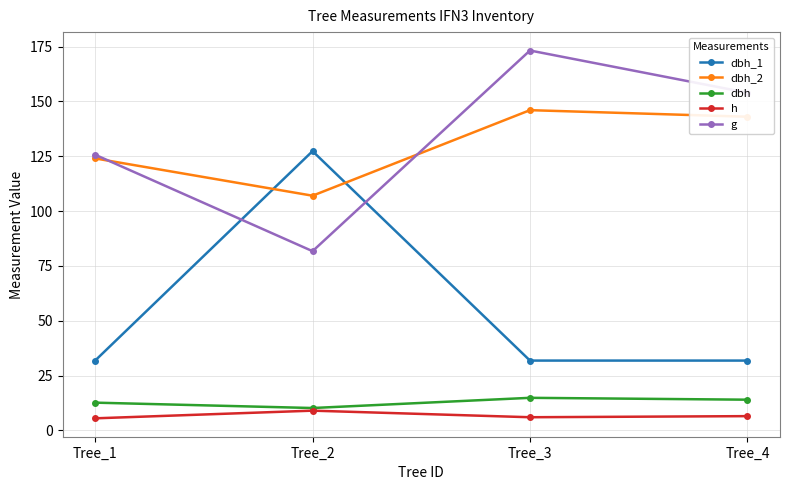

What is the average value of the dbh_1 series?

55.7